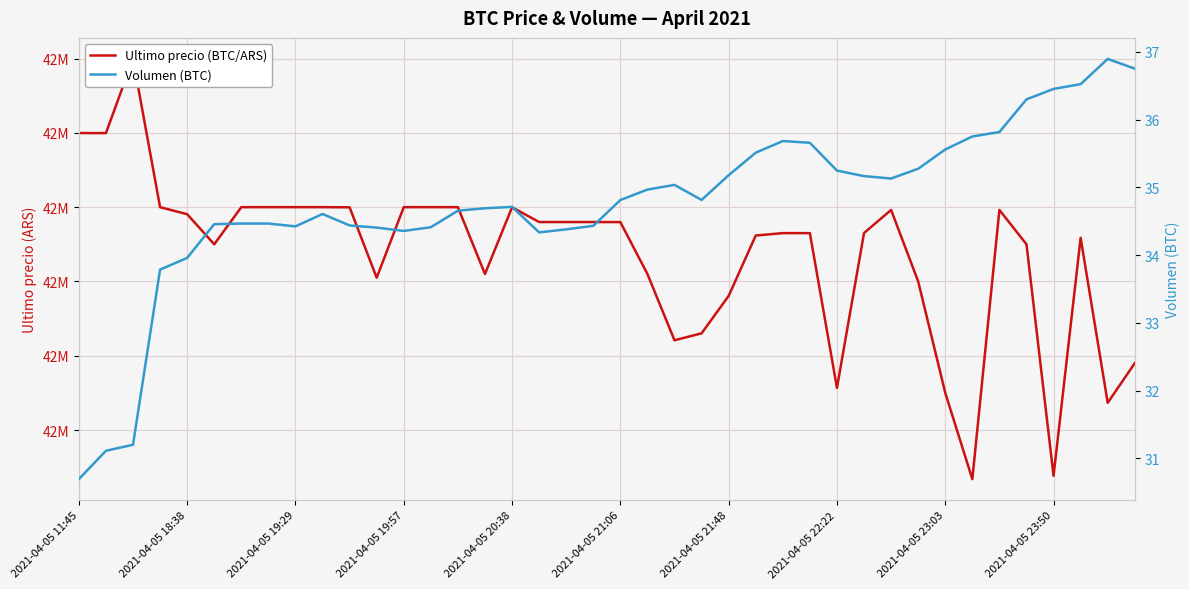

Is it true that Ultimo precio (BTC/ARS) equals 29707236.0 at 18?

False